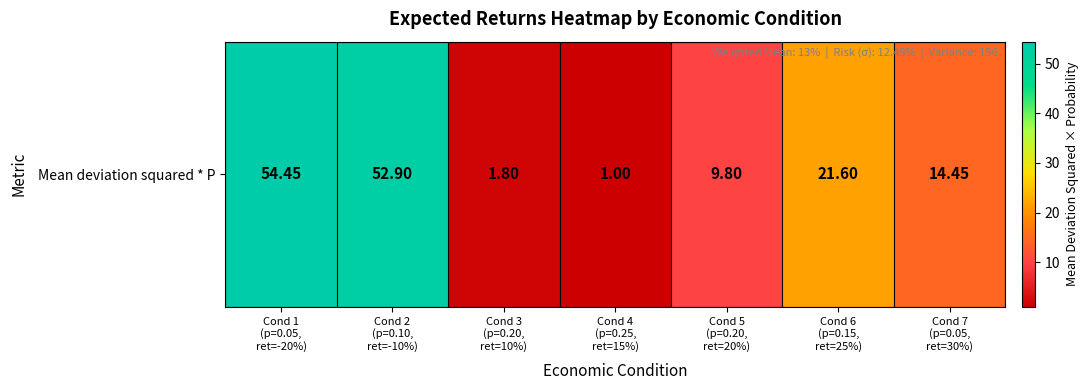

Is it true that the value at Cond 6
(p=0.15,
ret=25%) is 21.6?

True